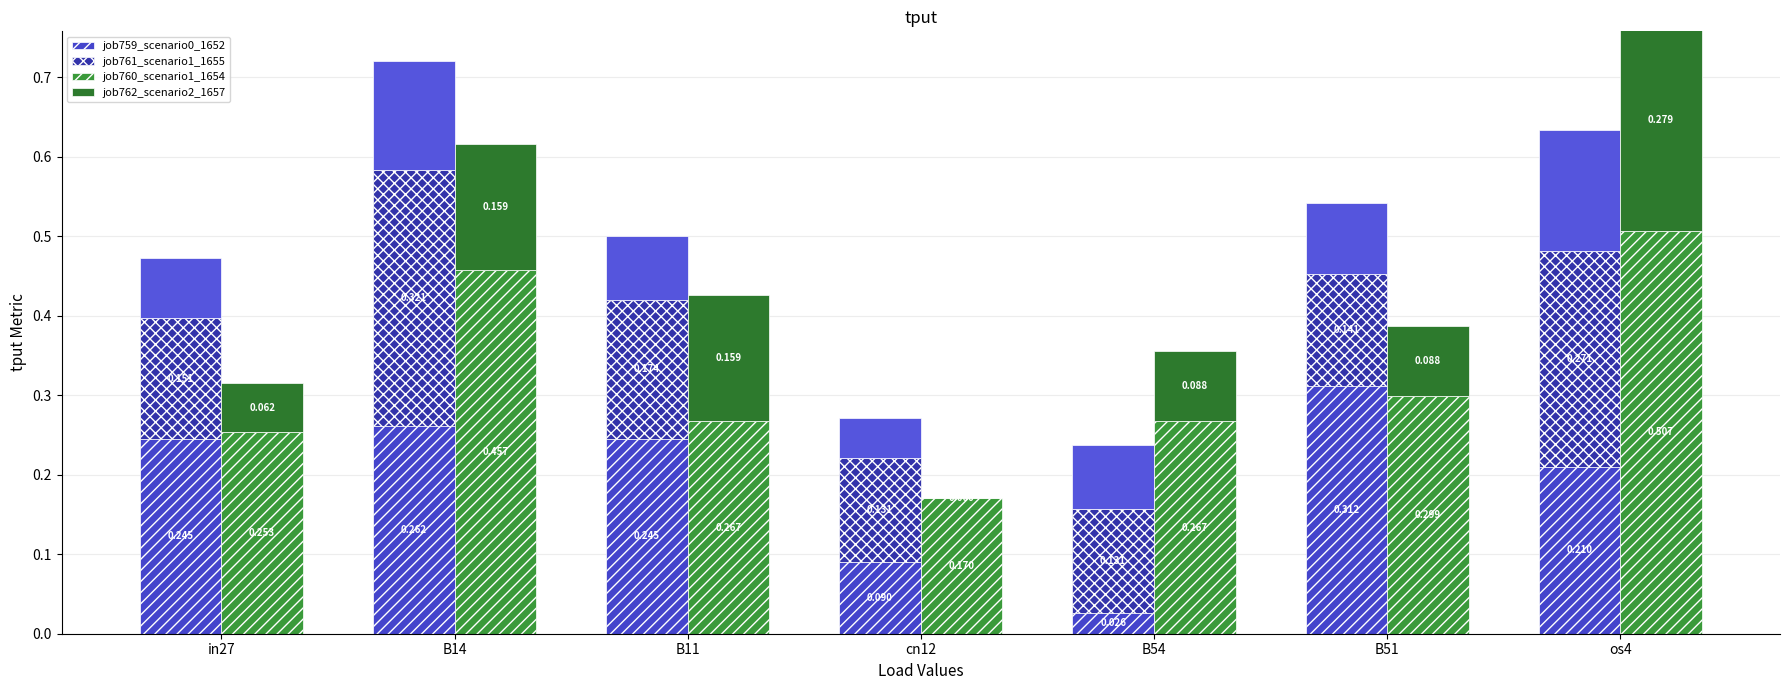

The job760_scenario1_1654 series shows 0.3 at in27. True or false?

False